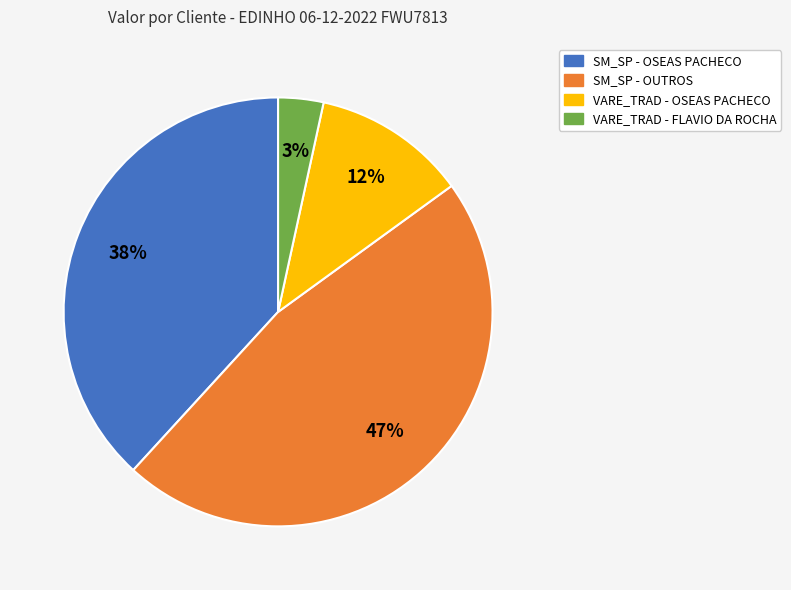

Which slice is the smallest?

VARE_TRAD - FLAVIO DA ROCHA